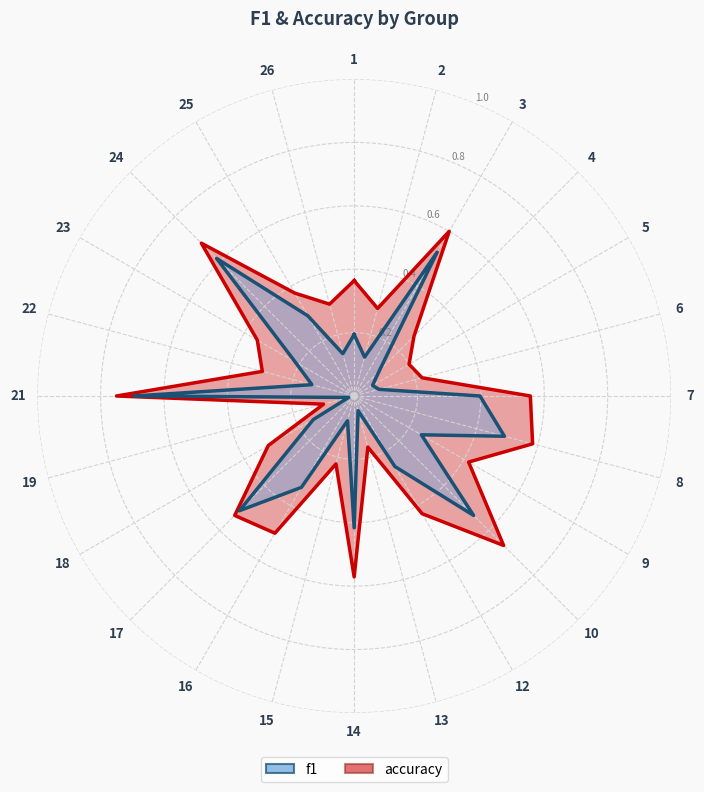

Rank the categories by accuracy value from lowest to highest.

19, 13, 5, 6, 15, 4, 2, 22, 26, 18, 23, 1, 25, 9, 12, 16, 17, 7, 14, 8, 3, 10, 24, 21